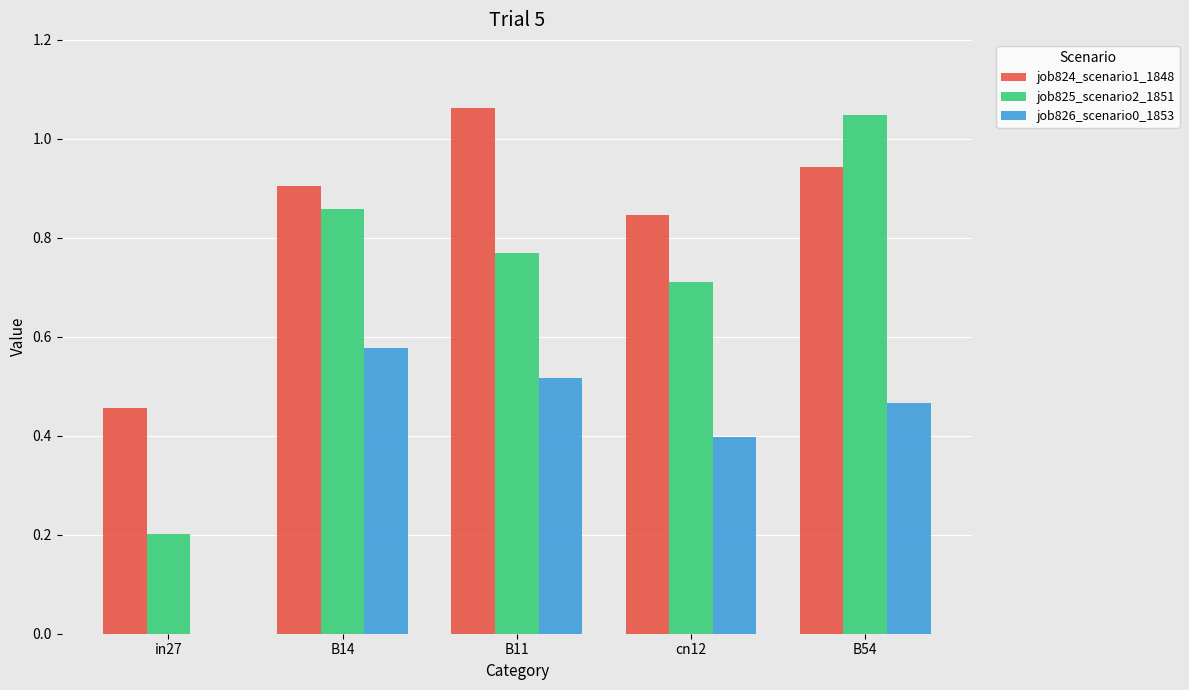

At which category is the sum across all series the highest?

B54